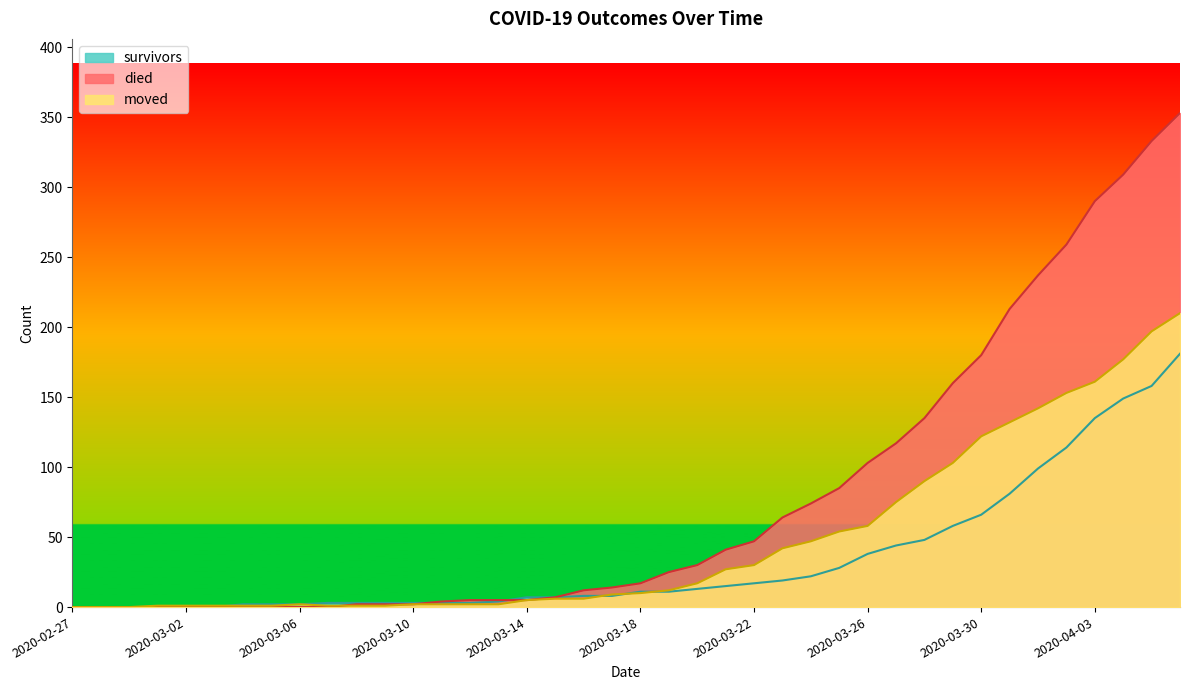

Reading left to right, transcribe all the data shown in this chart.

survivors: 2020-02-27=0	2020-02-28=0	2020-02-29=0	2020-03-01=0	2020-03-02=0	2020-03-03=0	2020-03-04=2	2020-03-05=2	2020-03-06=2	2020-03-07=3	2020-03-08=3	2020-03-09=3	2020-03-10=3	2020-03-11=3	2020-03-12=3	2020-03-13=4	2020-03-14=7	2020-03-15=7	2020-03-16=8	2020-03-17=8	2020-03-18=11	2020-03-19=11	2020-03-20=13	2020-03-21=15	2020-03-22=17	2020-03-23=19	2020-03-24=22	2020-03-25=28	2020-03-26=38	2020-03-27=44	2020-03-28=48	2020-03-29=58	2020-03-30=66	2020-03-31=81	2020-04-01=99	2020-04-02=114	2020-04-03=135	2020-04-04=149	2020-04-05=158	2020-04-06=181
died: 2020-02-27=0	2020-02-28=0	2020-02-29=0	2020-03-01=0	2020-03-02=0	2020-03-03=0	2020-03-04=0	2020-03-05=0	2020-03-06=0	2020-03-07=0	2020-03-08=2	2020-03-09=2	2020-03-10=2	2020-03-11=4	2020-03-12=5	2020-03-13=5	2020-03-14=5	2020-03-15=7	2020-03-16=12	2020-03-17=14	2020-03-18=17	2020-03-19=25	2020-03-20=30	2020-03-21=41	2020-03-22=47	2020-03-23=64	2020-03-24=74	2020-03-25=85	2020-03-26=103	2020-03-27=117	2020-03-28=135	2020-03-29=160	2020-03-30=180	2020-03-31=213	2020-04-01=237	2020-04-02=259	2020-04-03=290	2020-04-04=309	2020-04-05=333	2020-04-06=353
moved: 2020-02-27=0	2020-02-28=0	2020-02-29=0	2020-03-01=1	2020-03-02=1	2020-03-03=1	2020-03-04=1	2020-03-05=1	2020-03-06=2	2020-03-07=1	2020-03-08=1	2020-03-09=1	2020-03-10=2	2020-03-11=2	2020-03-12=2	2020-03-13=2	2020-03-14=5	2020-03-15=6	2020-03-16=6	2020-03-17=9	2020-03-18=10	2020-03-19=12	2020-03-20=17	2020-03-21=27	2020-03-22=30	2020-03-23=42	2020-03-24=47	2020-03-25=54	2020-03-26=58	2020-03-27=75	2020-03-28=90	2020-03-29=103	2020-03-30=122	2020-03-31=132	2020-04-01=142	2020-04-02=153	2020-04-03=161	2020-04-04=177	2020-04-05=197	2020-04-06=210